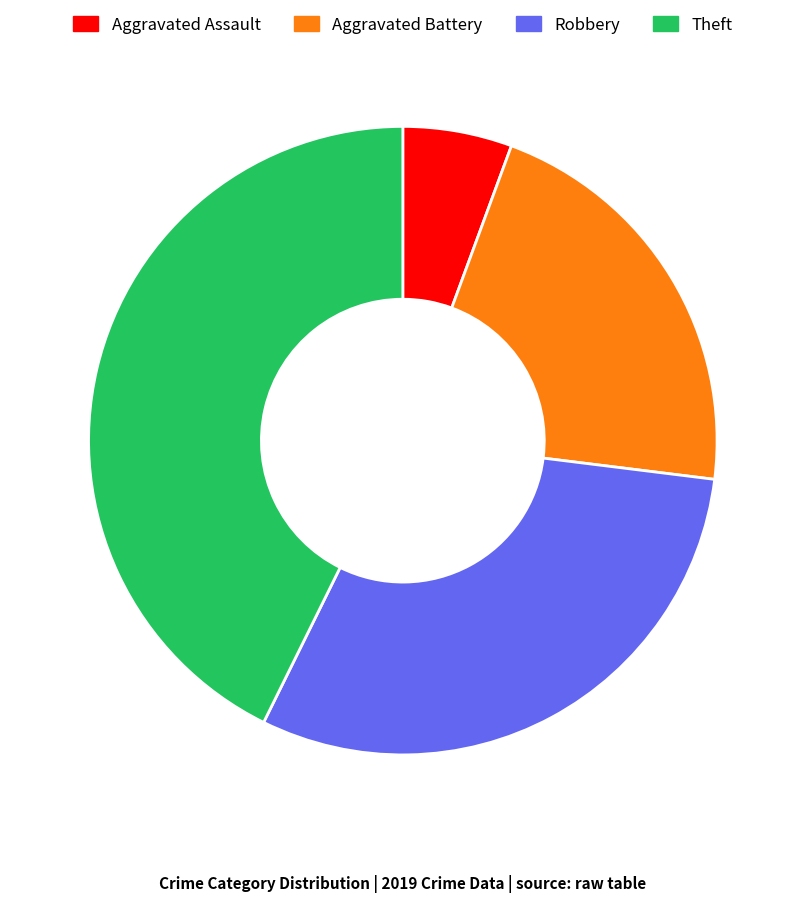

Do Robbery and Theft together represent more than half of the pie?

Yes